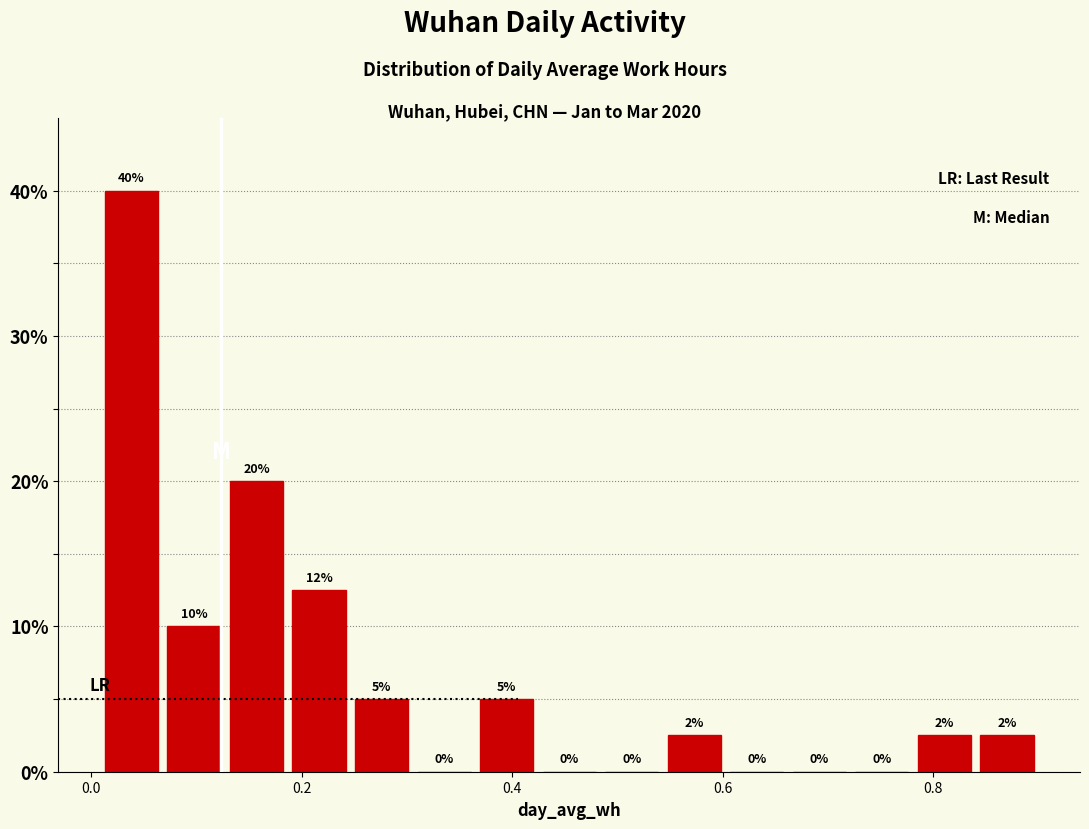

Read against the x-axis, roughly where is the centre of the tallest bar?

0.04